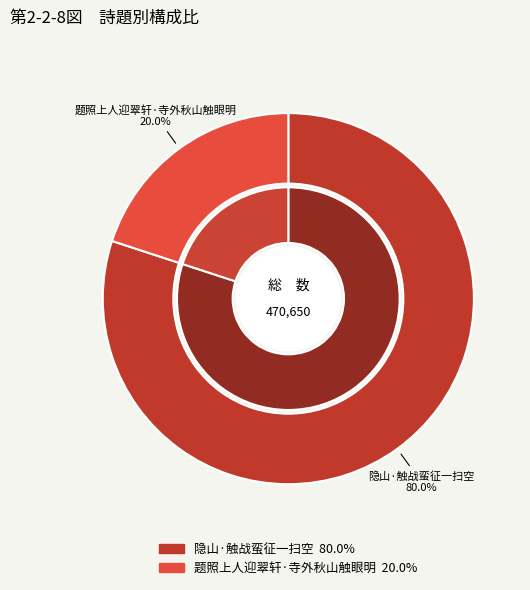

To the nearest percent, what portion does 隐山·触战蛮征一扫空 represent?

80%